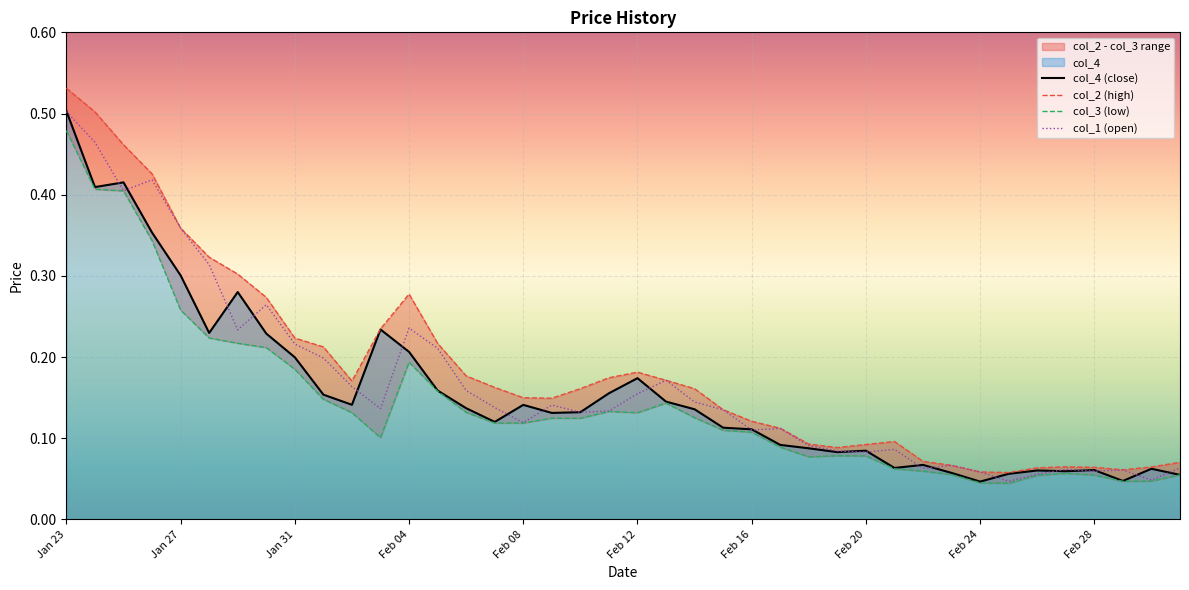

At which category is the sum across all series the highest?

Jan 23